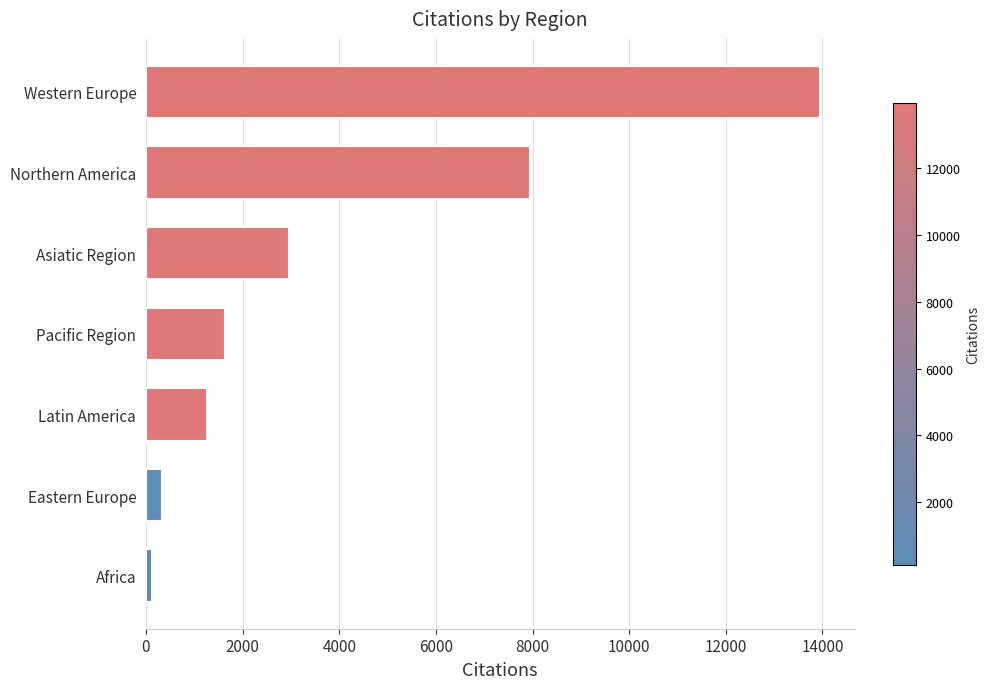

Rank the categories by value from highest to lowest.

Western Europe, Northern America, Asiatic Region, Pacific Region, Latin America, Eastern Europe, Africa